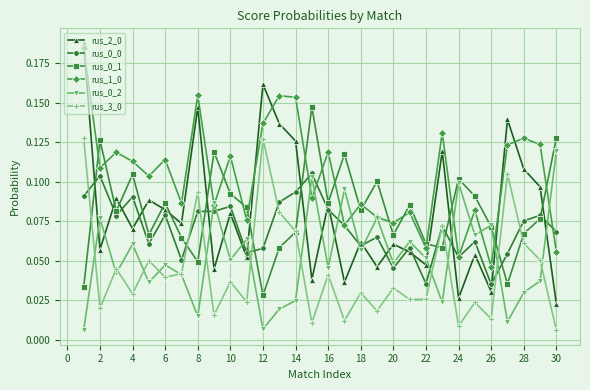

Count the rus_0_0 values in the range 0 to 1.

30